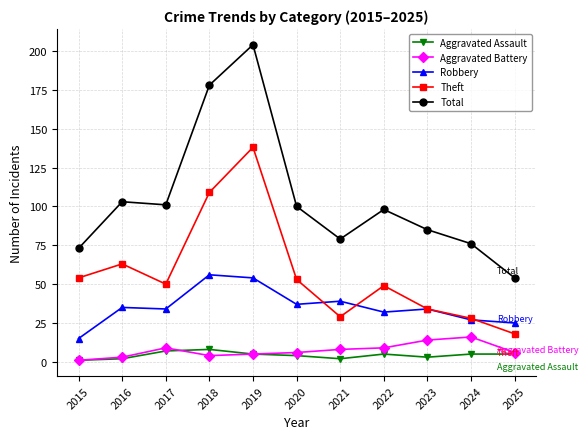

Between 2018 and 2024, which series saw the biggest shift?

Total